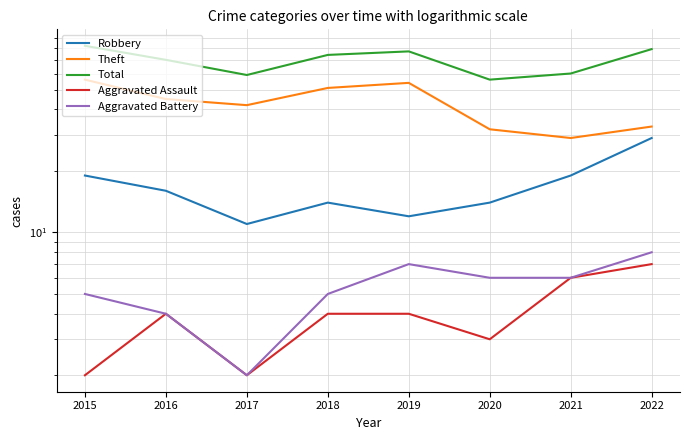

At which label is Robbery closest to 20?

2015